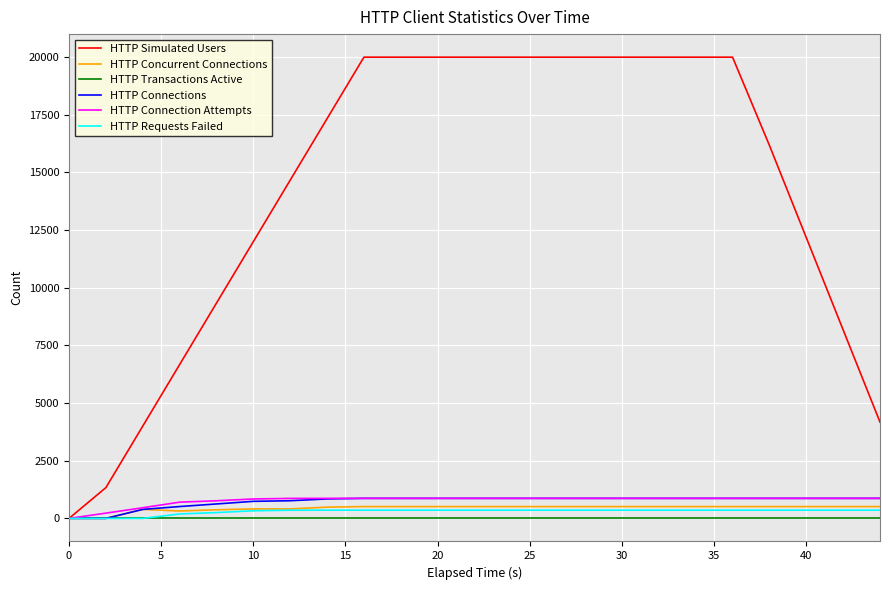

What is the maximum value shown in the chart?

20000